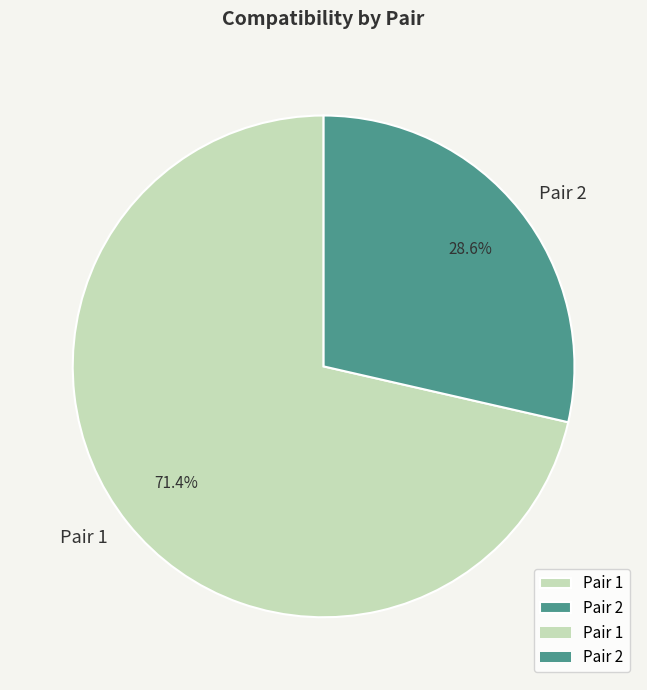

Which slice is the largest?

Pair 1